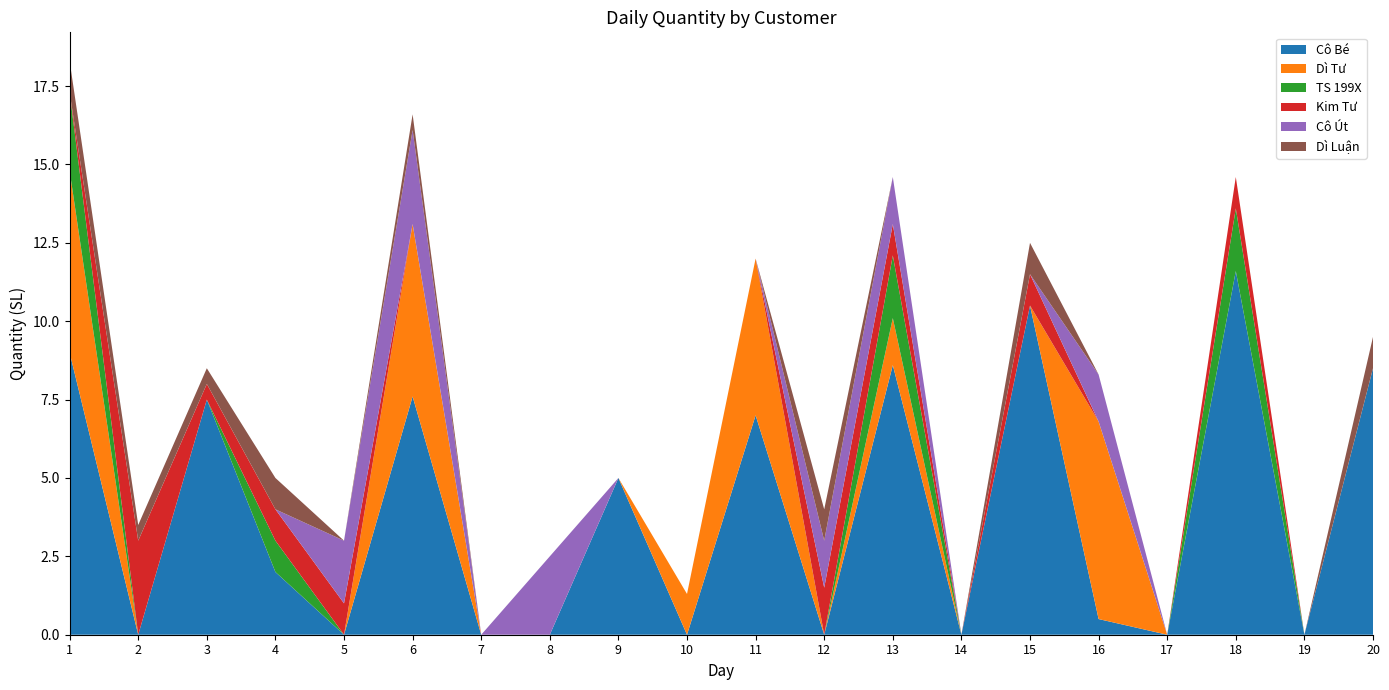

Reading left to right, transcribe all the data shown in this chart.

Cô Bé: 1=9.0	2=0.0	3=7.5	4=2.0	5=0.0	6=7.6	7=0.0	8=0.0	9=5.0	10=0.0	11=7.0	12=0.0	13=8.6	14=0.0	15=10.5	16=0.5	17=0.0	18=11.6	19=0.0	20=8.5
Dì Tư: 1=5.8	2=0.0	3=0.0	4=0.0	5=0.0	6=5.5	7=0.0	8=0.0	9=0.0	10=1.3	11=5.0	12=0.0	13=1.5	14=0.0	15=0.0	16=6.3	17=0.0	18=0.0	19=0.0	20=0.0
TS 199X: 1=2.5	2=0.0	3=0.0	4=1.0	5=0.0	6=0.0	7=0.0	8=0.0	9=0.0	10=0.0	11=0.0	12=0.0	13=2.0	14=0.0	15=0.0	16=0.0	17=0.0	18=2.0	19=0.0	20=0.0
Kim Tư: 1=0.0	2=3.0	3=0.5	4=1.0	5=1.0	6=0.0	7=0.0	8=0.0	9=0.0	10=0.0	11=0.0	12=1.5	13=1.0	14=0.0	15=1.0	16=0.0	17=0.0	18=1.0	19=0.0	20=0.0
Cô Út: 1=0.0	2=0.0	3=0.0	4=0.0	5=2.0	6=3.0	7=0.0	8=2.5	9=0.0	10=0.0	11=0.0	12=1.5	13=1.5	14=0.0	15=0.0	16=1.5	17=0.0	18=0.0	19=0.0	20=0.0
Dì Luận: 1=1.0	2=0.5	3=0.5	4=1.0	5=0.0	6=0.5	7=0.0	8=0.0	9=0.0	10=0.0	11=0.0	12=1.0	13=0.0	14=0.0	15=1.0	16=0.0	17=0.0	18=0.0	19=0.0	20=1.0